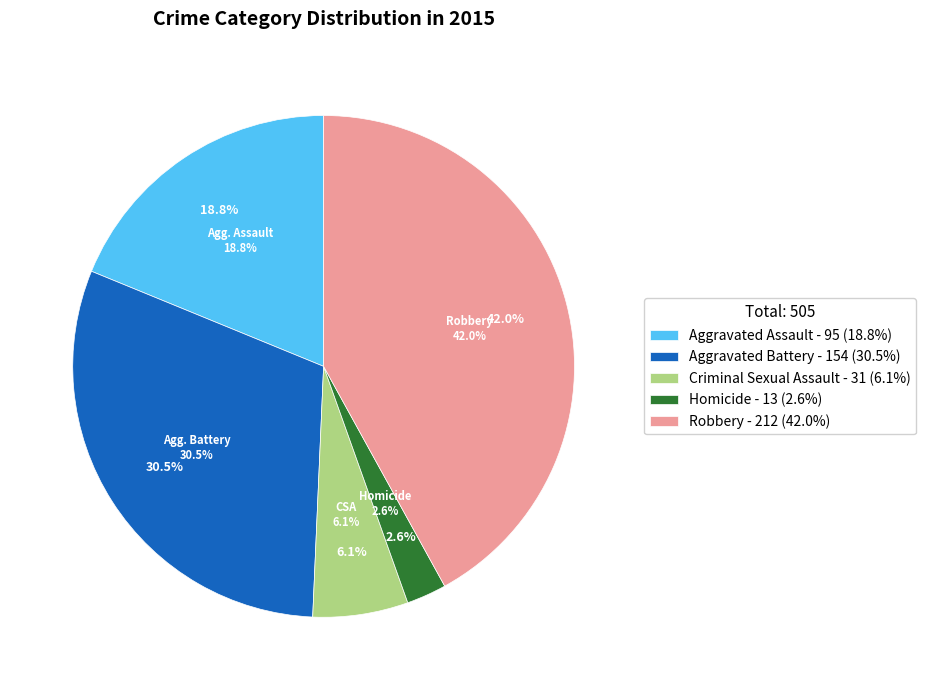

Is there any slice that represents more than half of the pie?

No